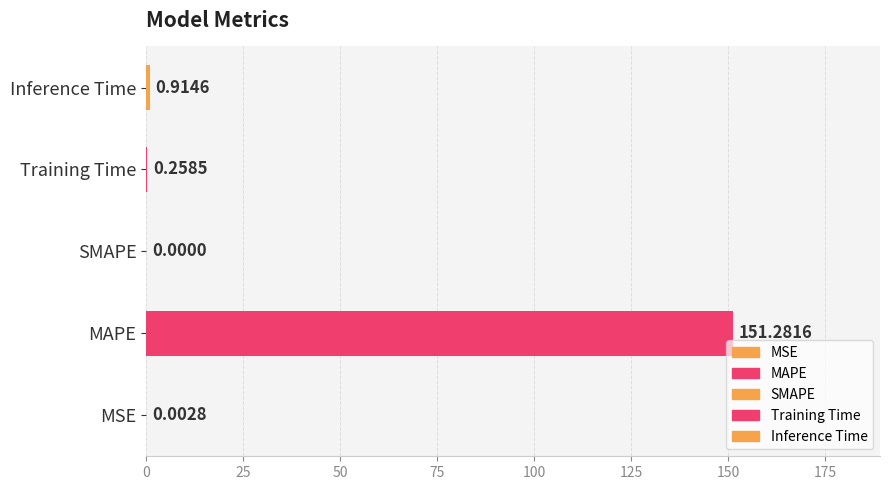

Does the chart contain any negative values?

No